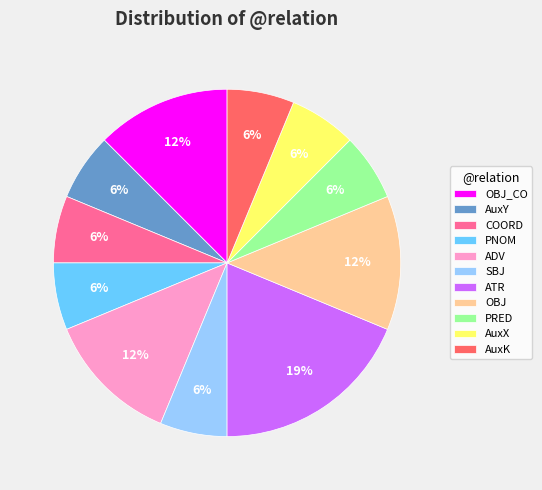

Does any single category account for the majority?

No